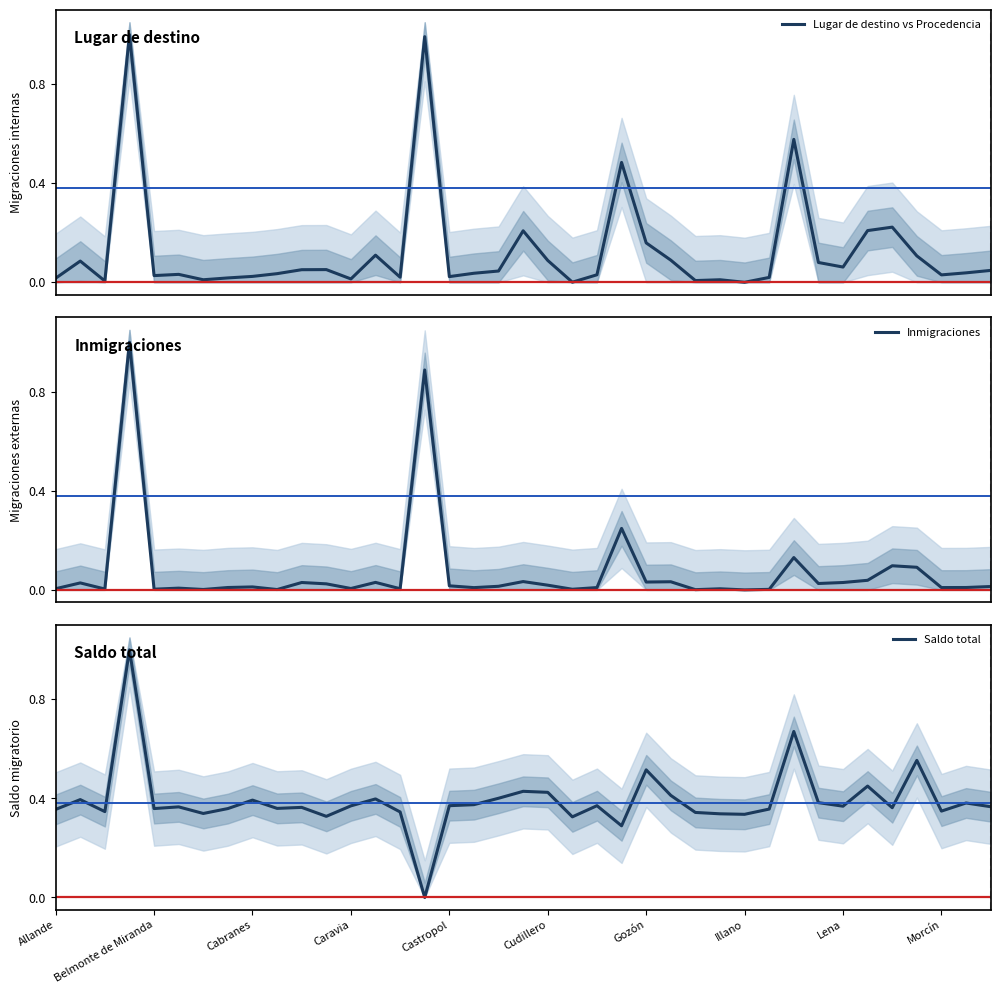

The value of Saldo total at Illano is 0.5. True or false?

False